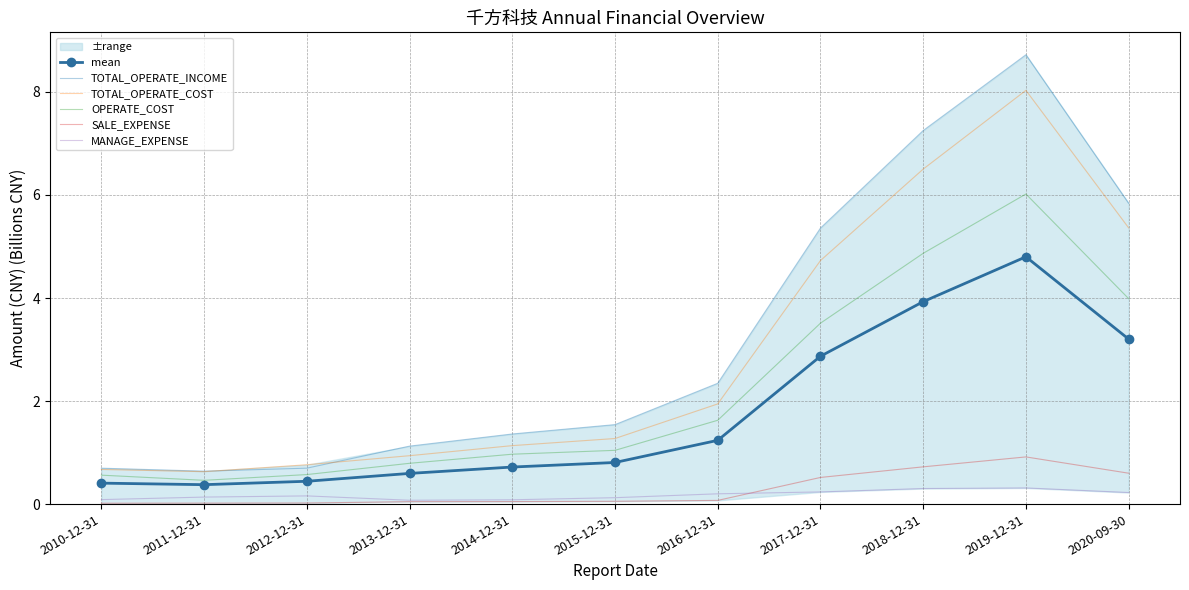

Which series has the widest spread of values?

TOTAL_OPERATE_INCOME